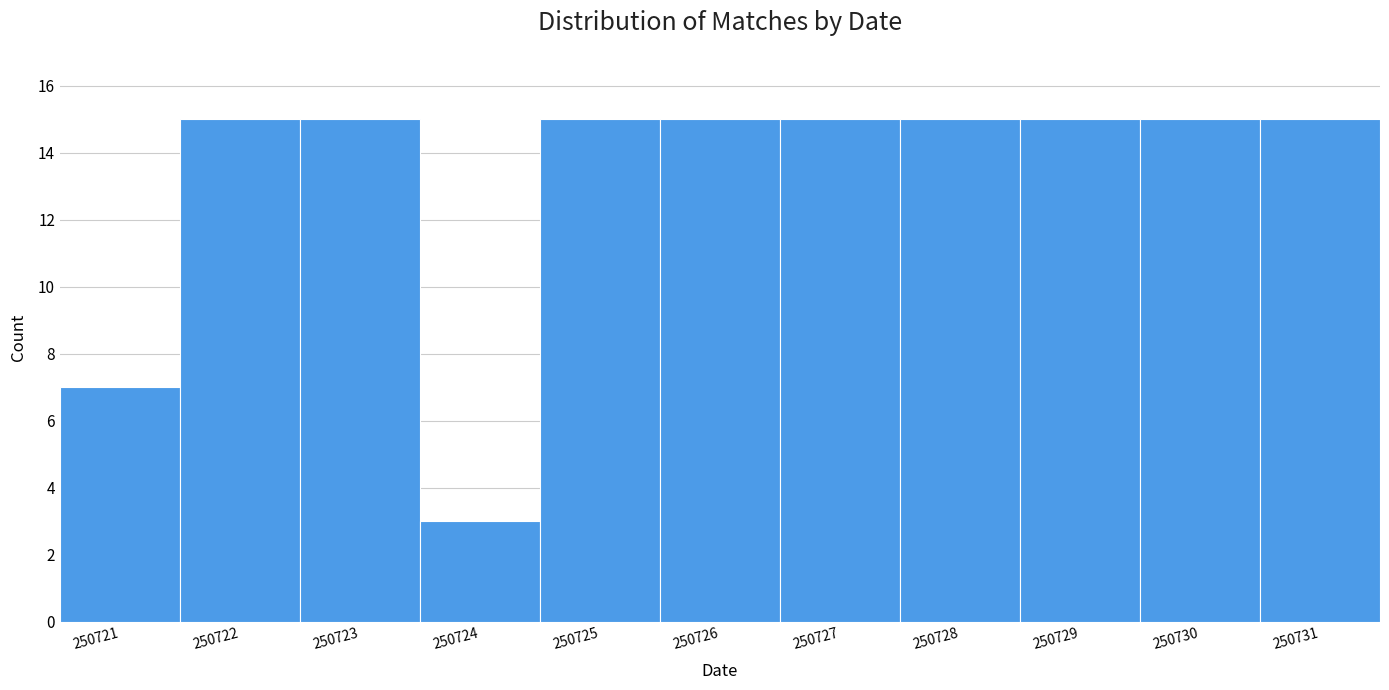

Reading left to right, transcribe all the data shown in this chart.

250721=7	250722=15	250723=15	250724=3	250725=15	250726=15	250727=15	250728=15	250729=15	250730=15	250731=15